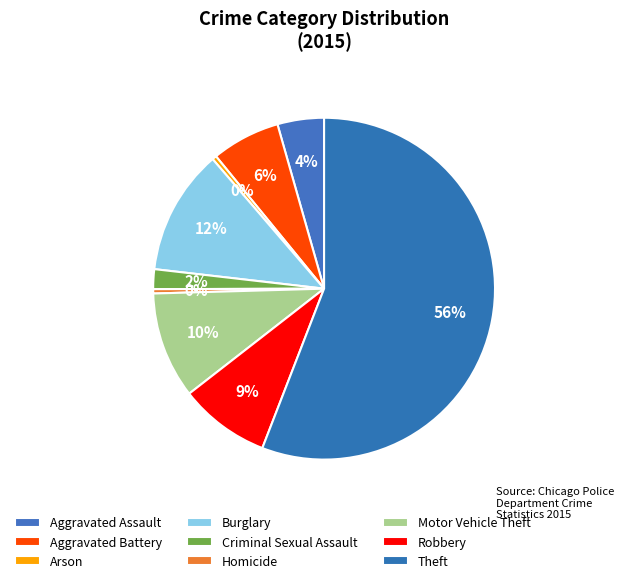

Count the number of slices in the pie.

9